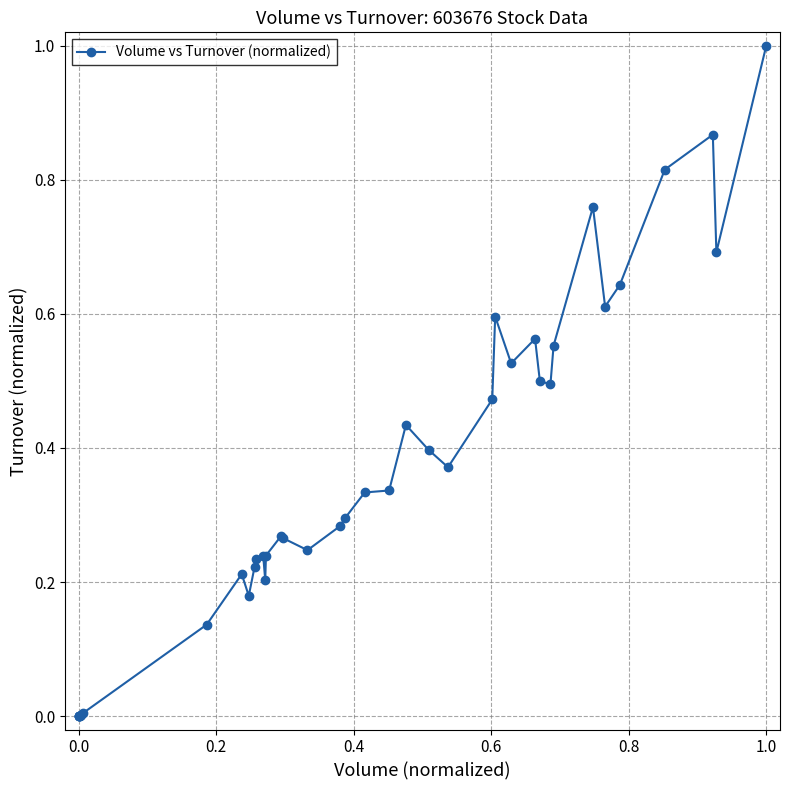

What is the difference between the maximum and minimum values?

1.0